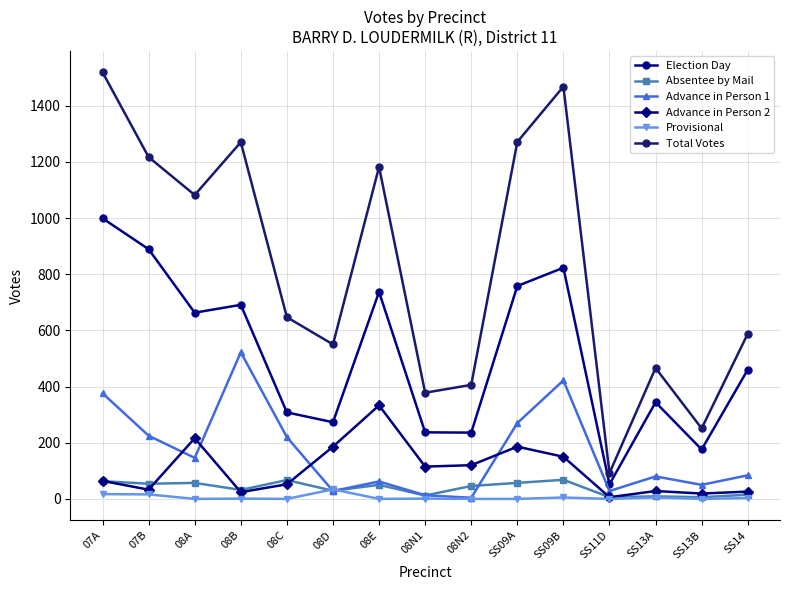

What is the difference between the highest and lowest values at 08D?

522